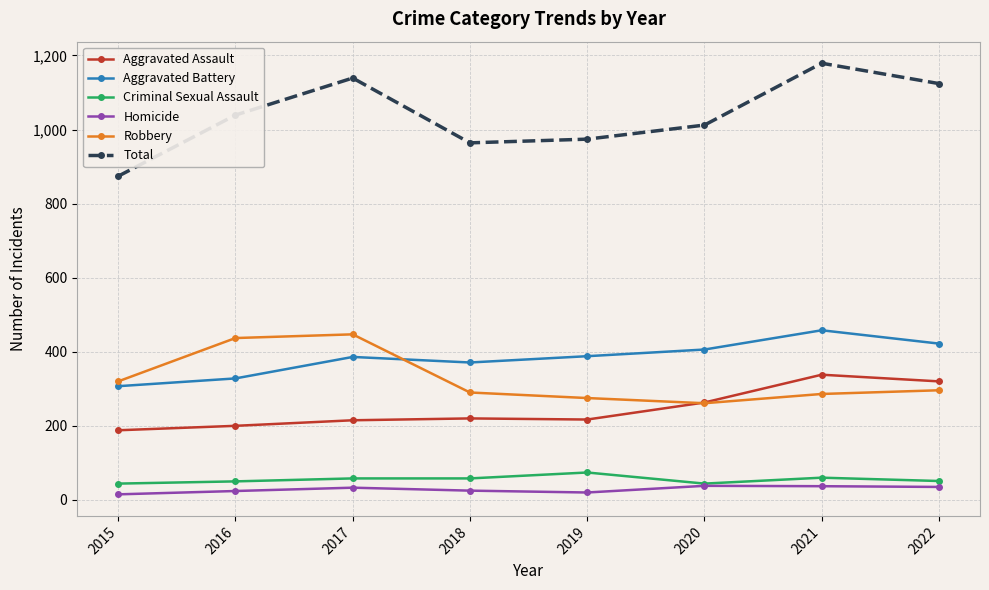

Which series changed the most between 2019 and 2022?

Total